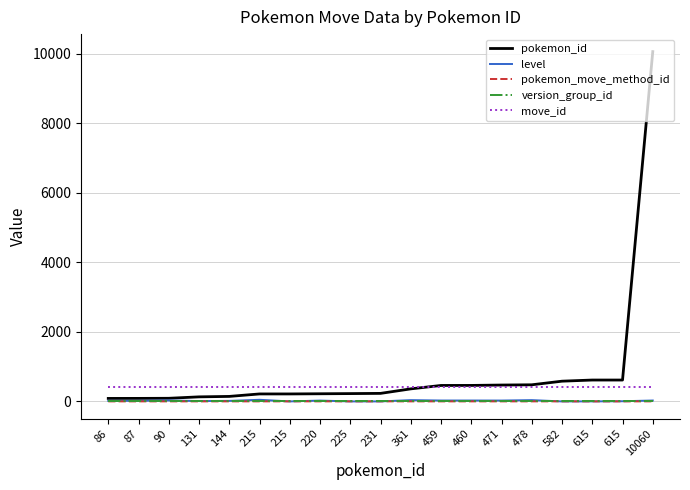

The value of level at 231 is 0. True or false?

True